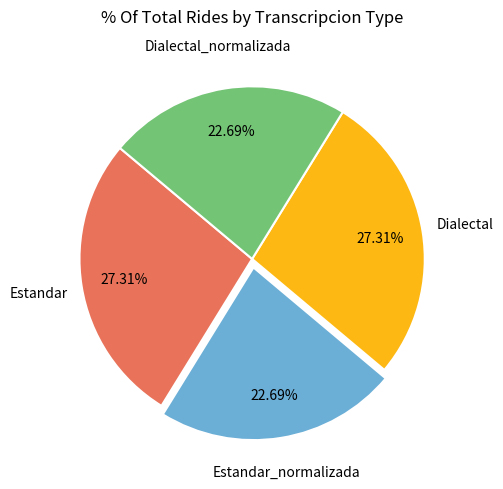

What percentage do Dialectal and Estandar_normalizada together represent?

50.0%